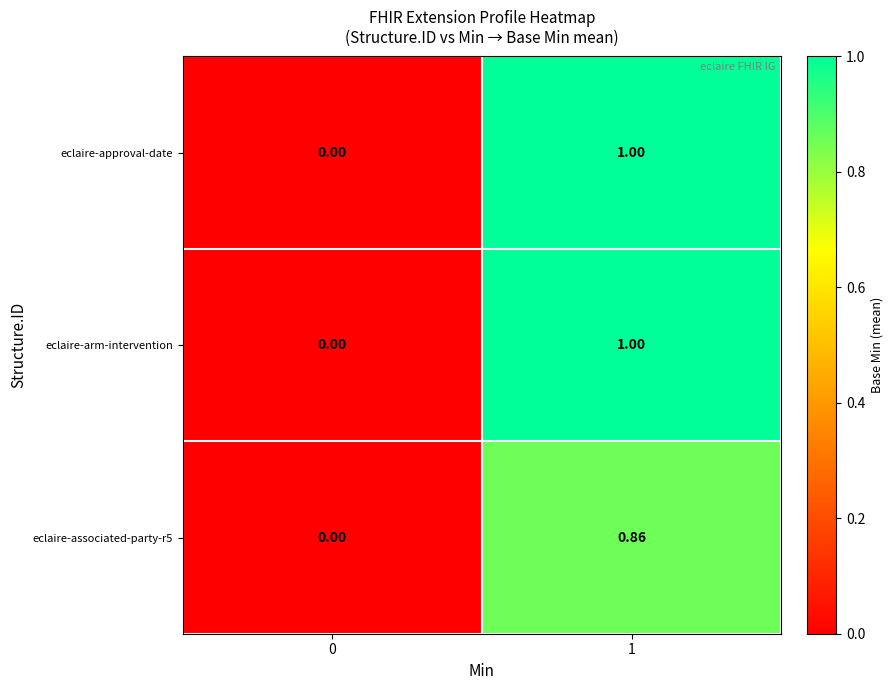

Is the value of eclaire-arm-intervention at 0 greater than the value of eclaire-associated-party-r5 at 1?

No